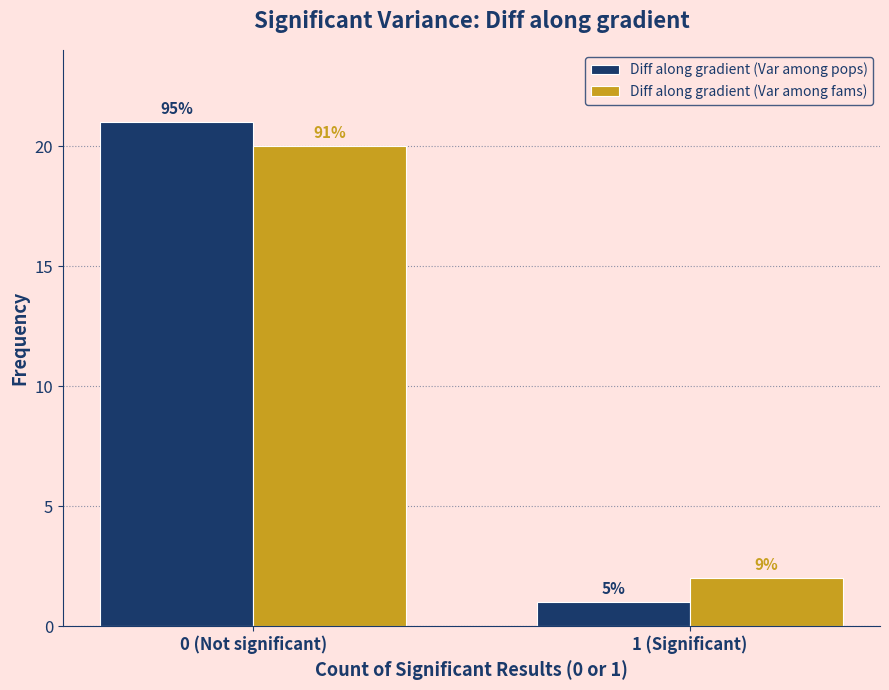

What are all the series names shown in the legend?

Diff along gradient (Var among pops), Diff along gradient (Var among fams)